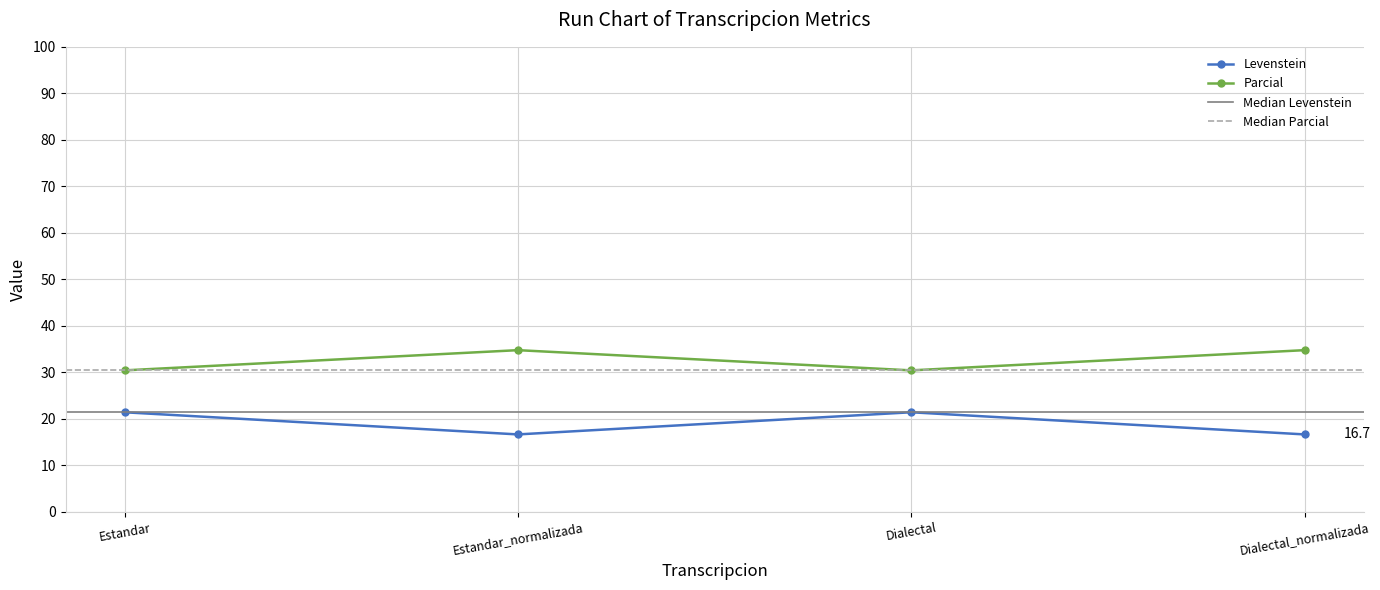

Rank the series by their maximum value, from lowest to highest.

Levenstein, Parcial